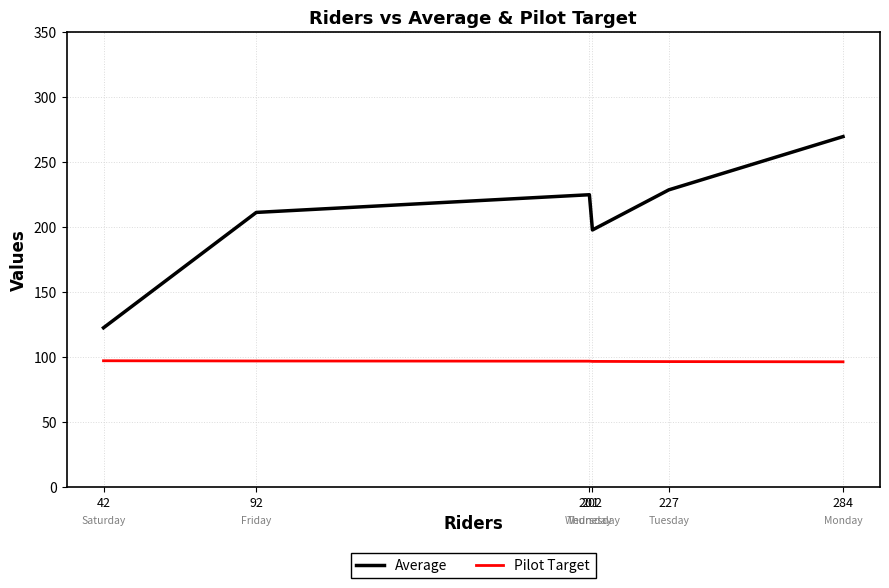

How many lines are shown in the chart?

2